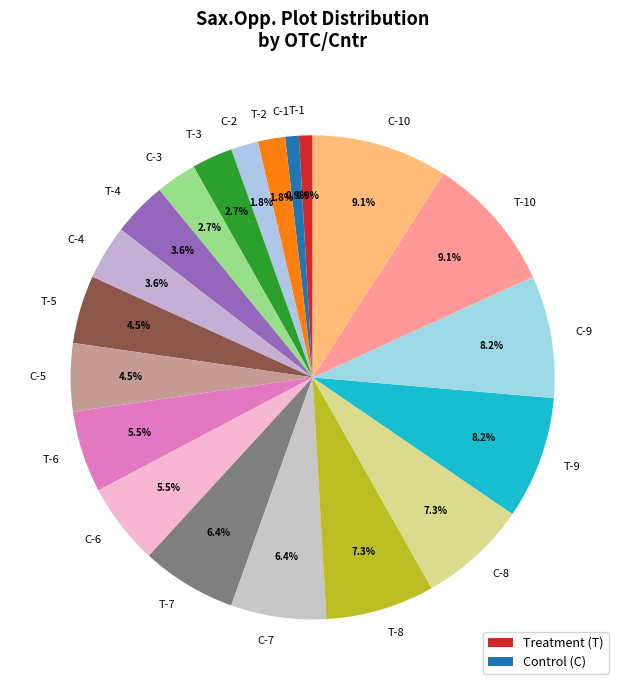

The C-3 slice represents 24% of the pie. True or false?

False